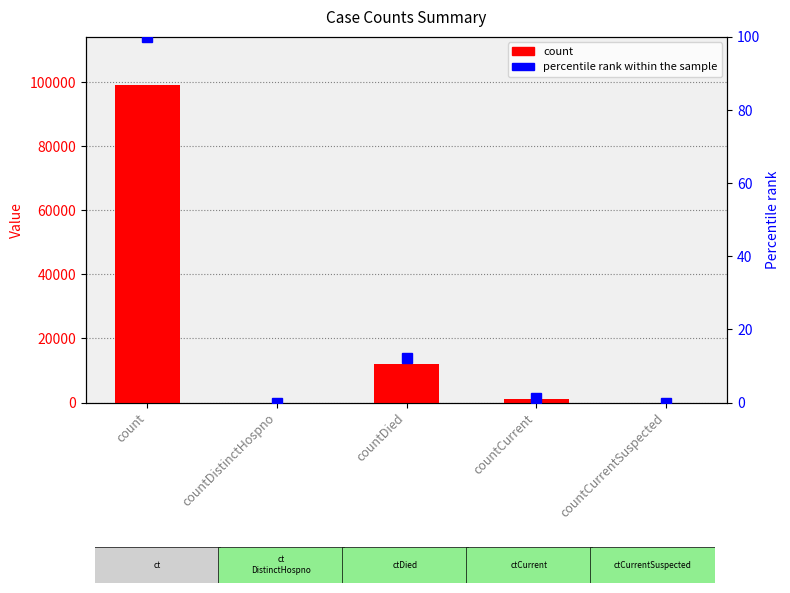

What is the difference between the second highest and minimum values?

12155